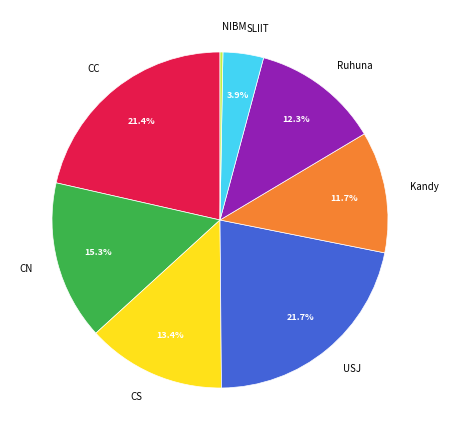

What is the smallest slice in the pie chart?

NIBM